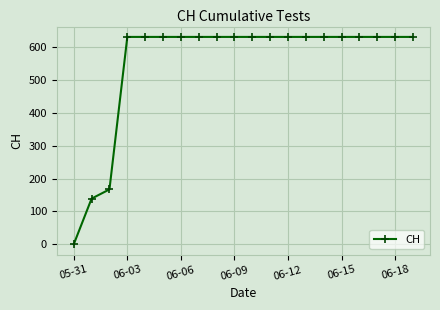

Reading left to right, extract all data points from this chart.

0	139	167	631	631	631	631	631	631	631	631	631	631	631	631	631	631	631	631	631